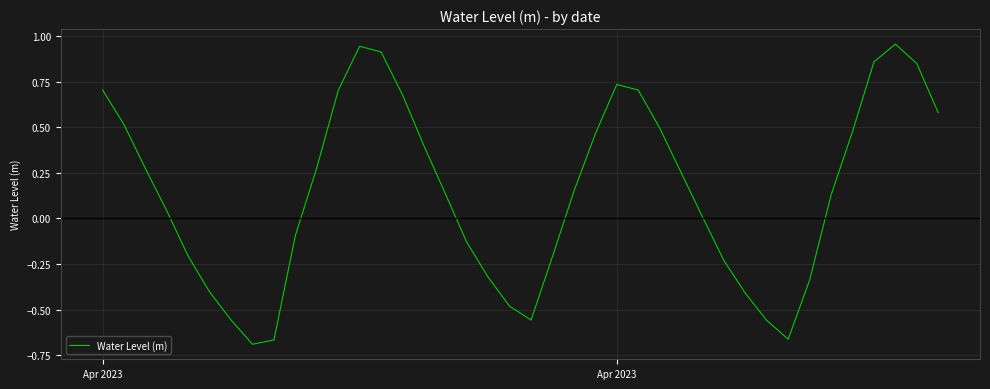

What is the difference between the maximum and minimum values?

1.6